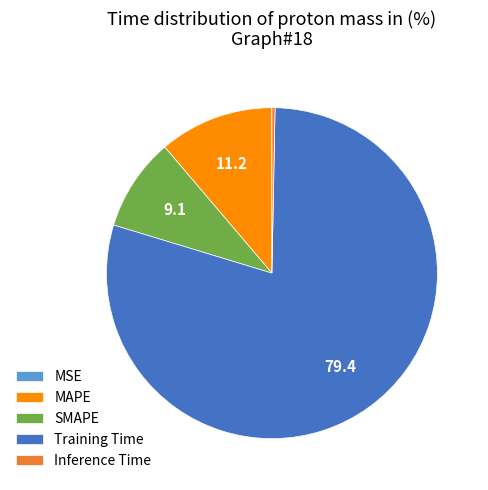

Does Training Time account for over 50% of the chart?

Yes